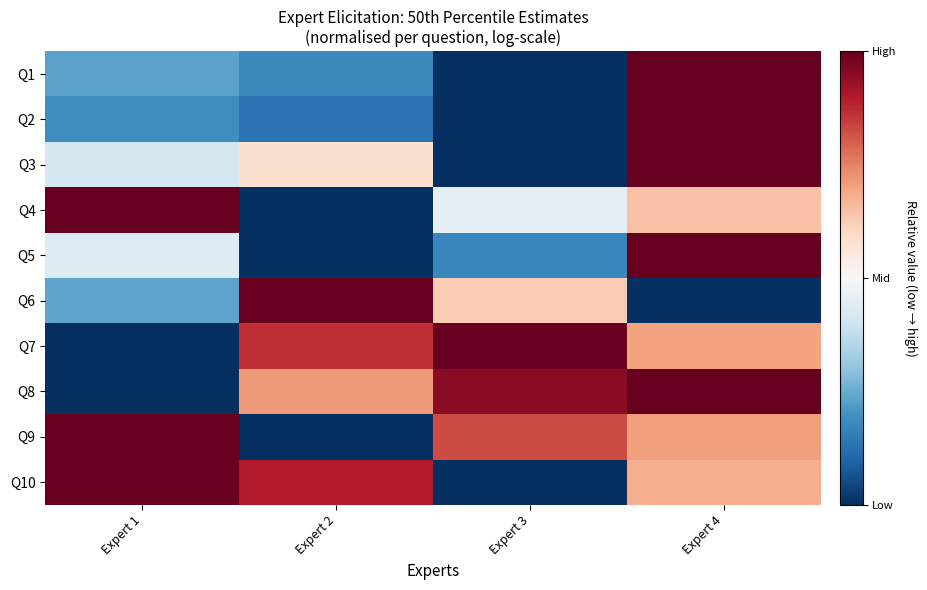

List the series in order of their peak value, highest first.

Q1, Q2, Q3, Q4, Q5, Q6, Q7, Q8, Q9, Q10